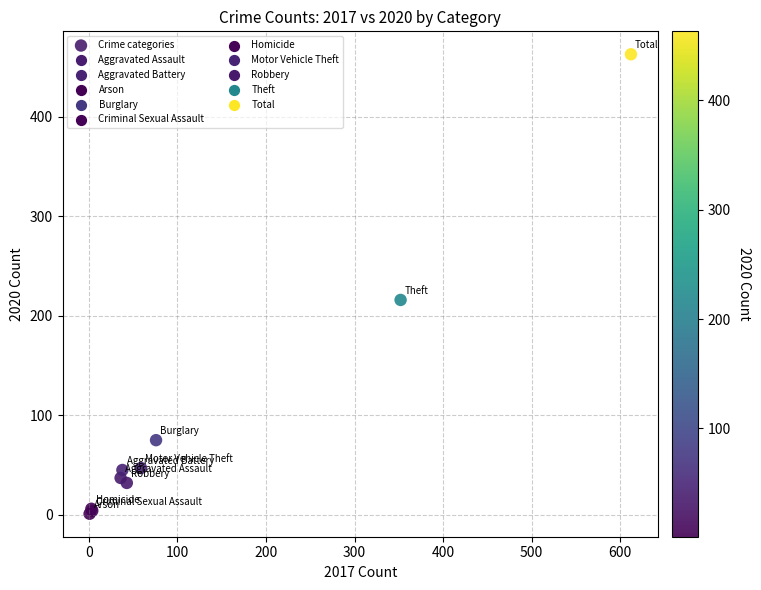

What Y value in the scatter plot is closest to 232?

216